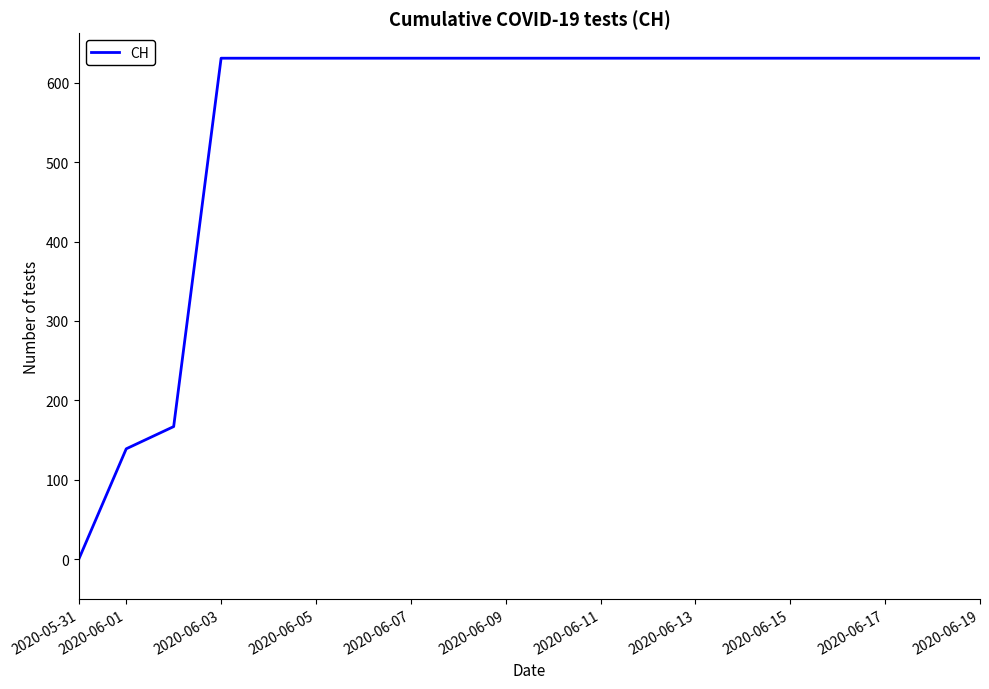

What is the greatest value displayed?

631